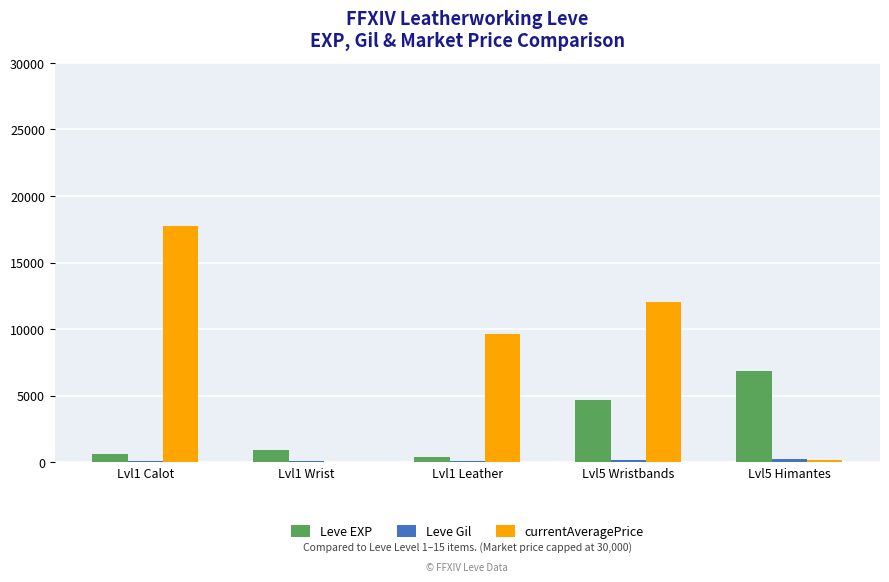

What is the greatest value displayed?

17778